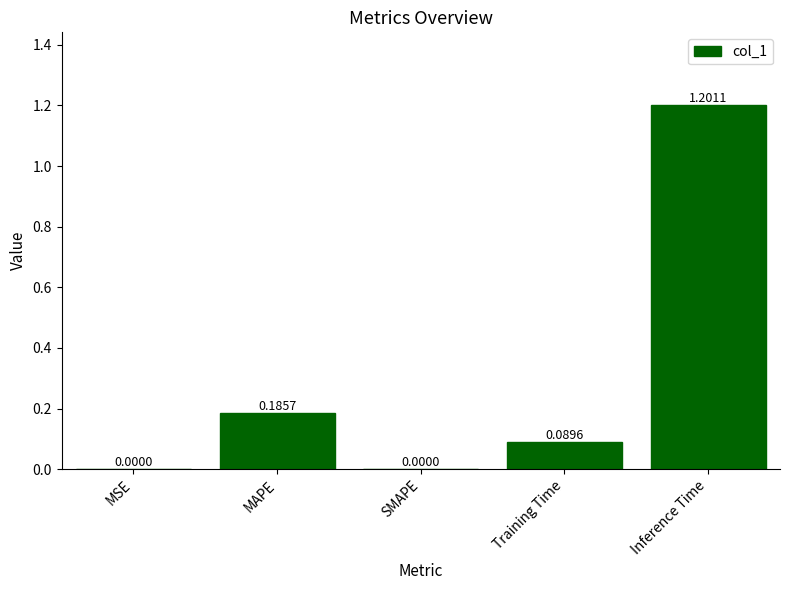

The chart shows a value of 0.6 at SMAPE. True or false?

False